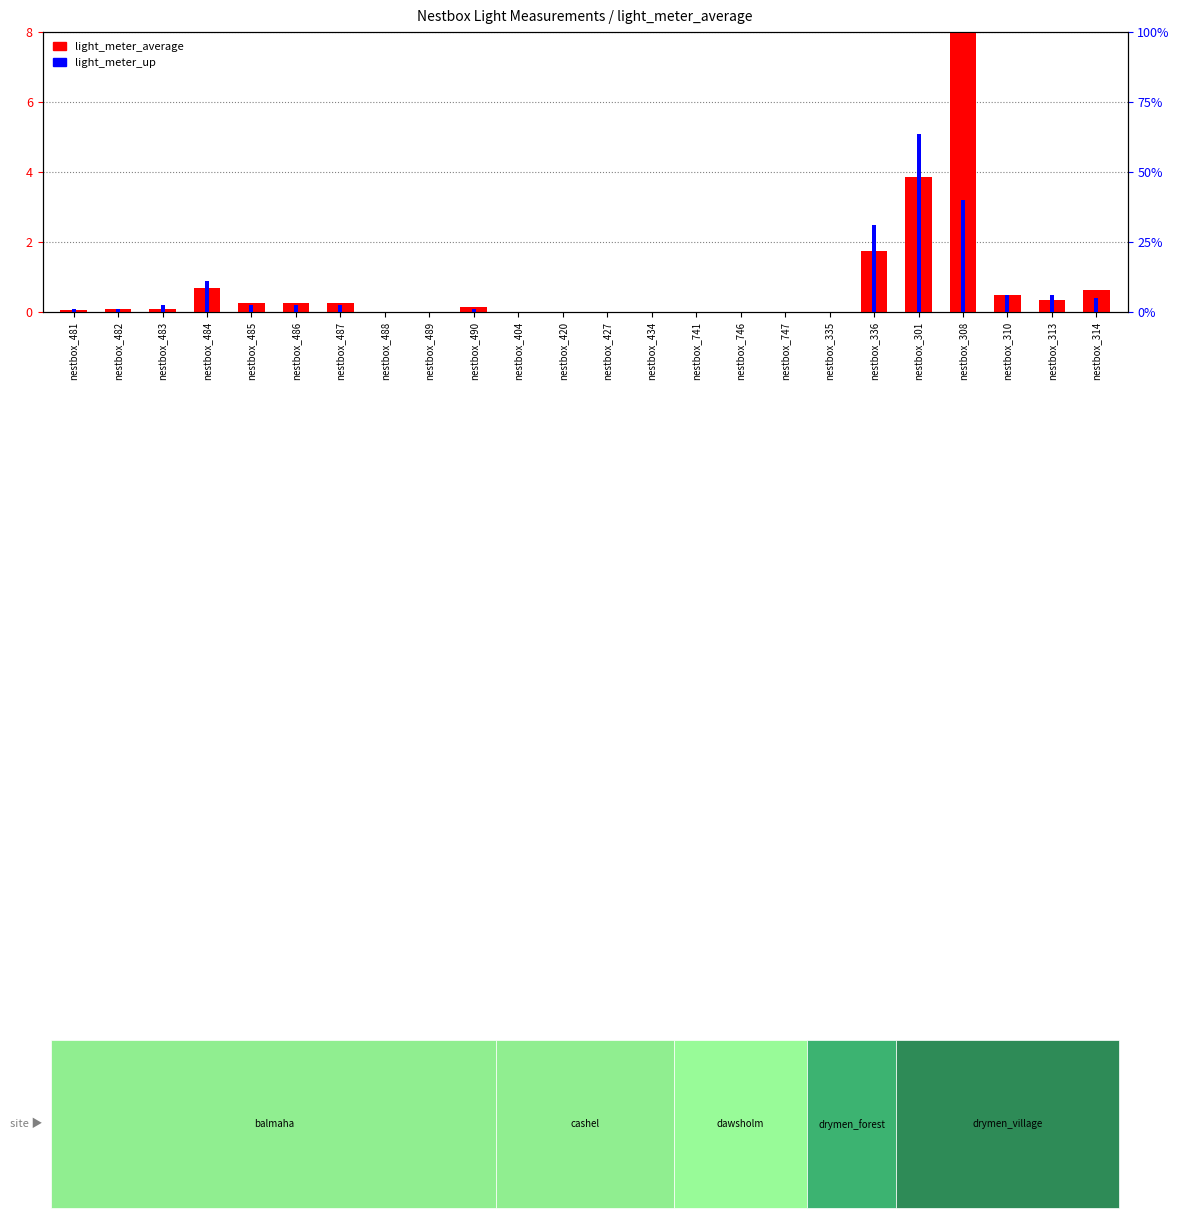

How many bars are there in each group?

2